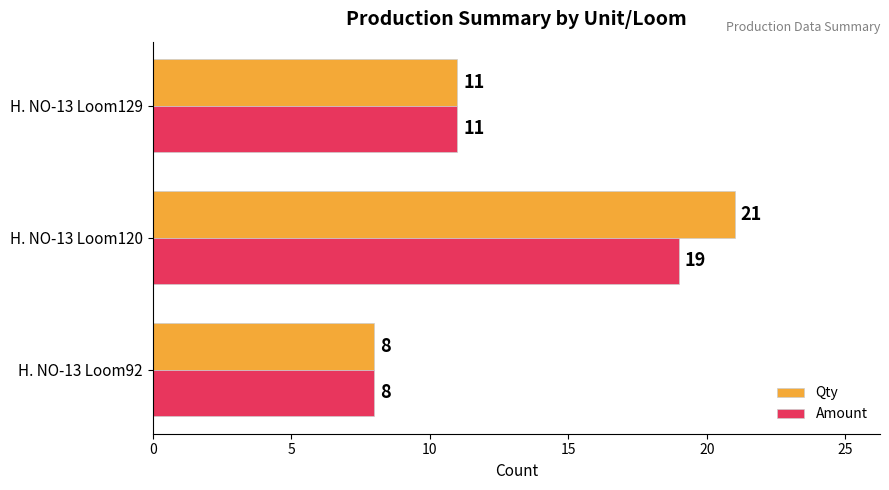

Rank the categories by Amount value from highest to lowest.

H. NO-13 Loom120, H. NO-13 Loom129, H. NO-13 Loom92